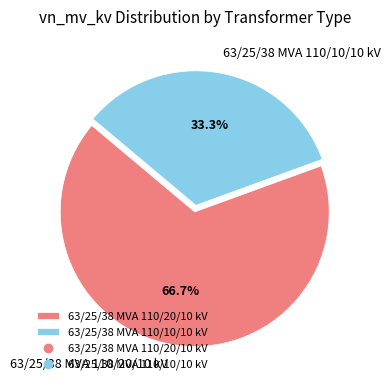

Is it true that 63/25/38 MVA 110/20/10 kV is 58% of the pie?

False